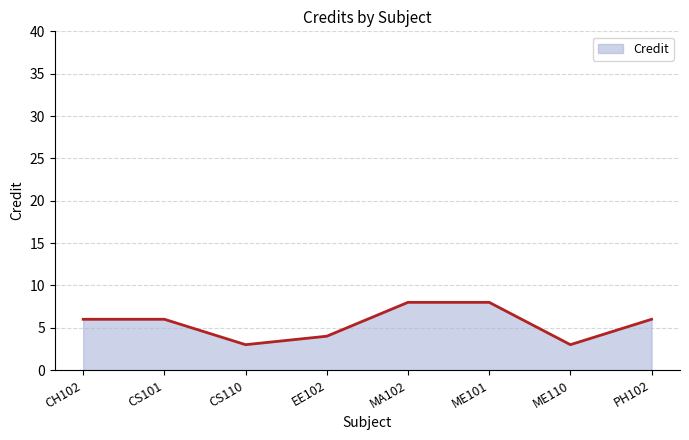

How many values are between 4 and 8?

6